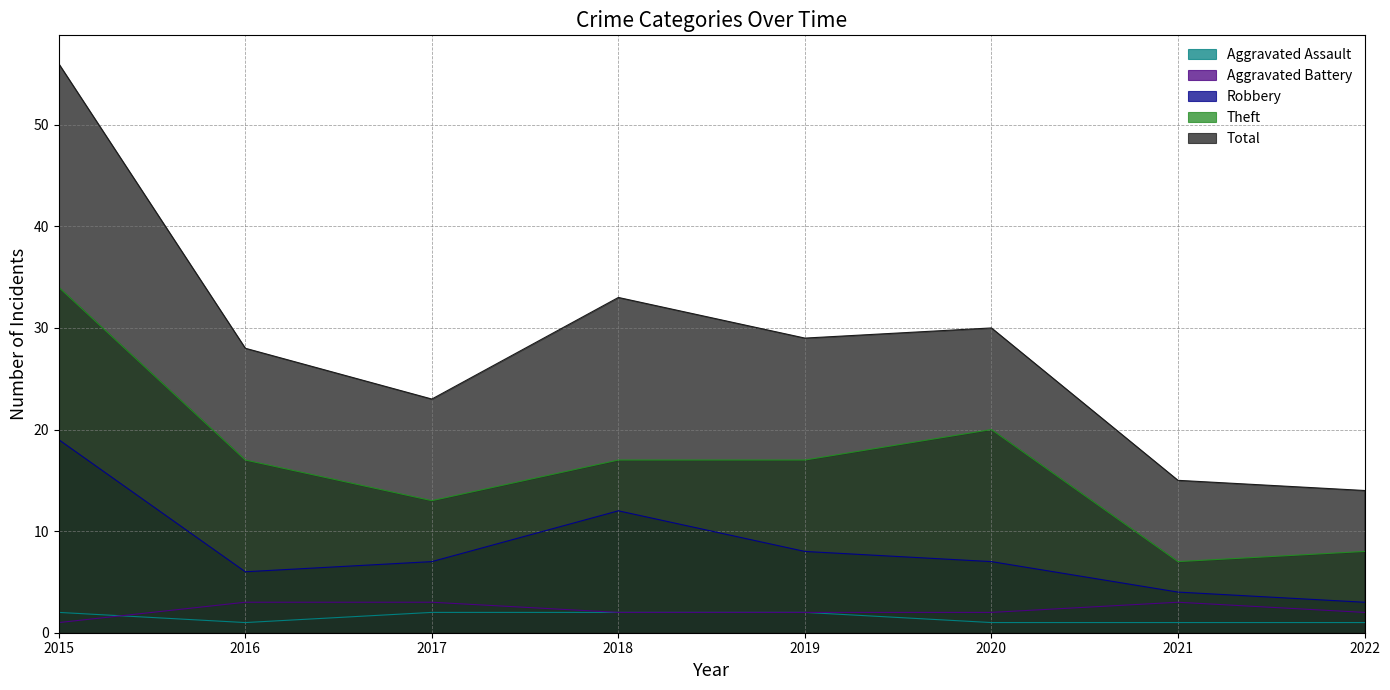

What is the difference between the maximum and minimum values in the Aggravated Battery series?

2